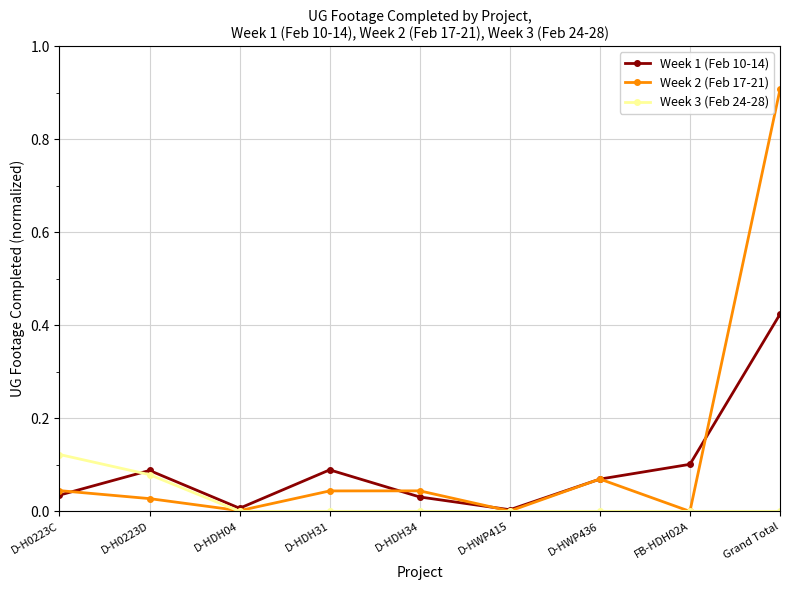

List the series in order of their overall mean, lowest first.

Week 3 (Feb 24-28), Week 1 (Feb 10-14), Week 2 (Feb 17-21)